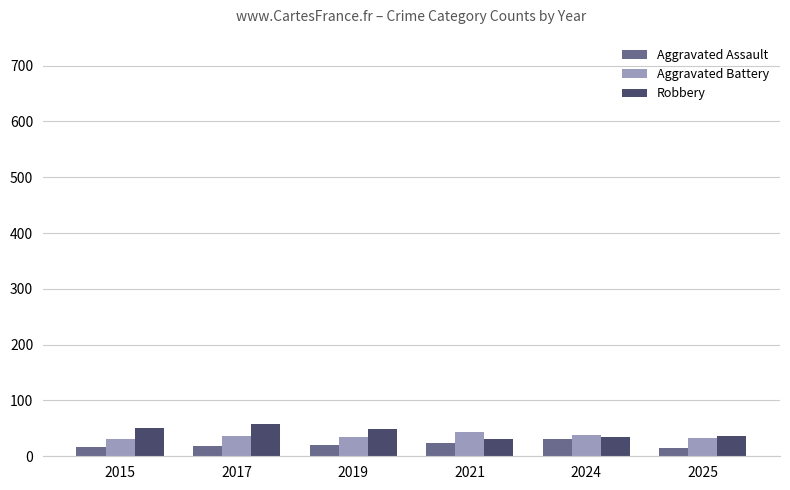

What is the total value across all series at 2024?

104